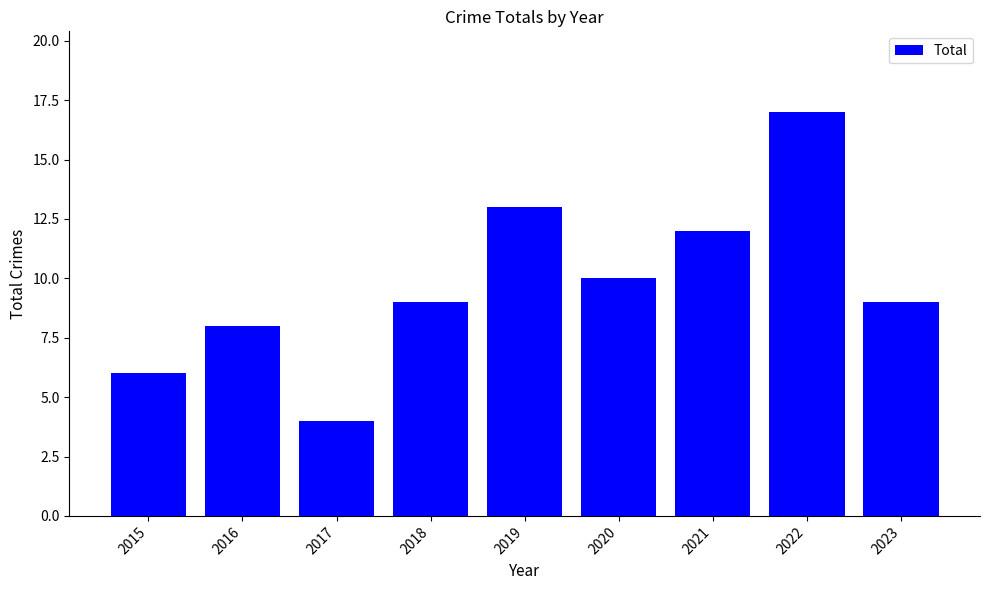

What is the difference between the values at 2020 and 2023?

1